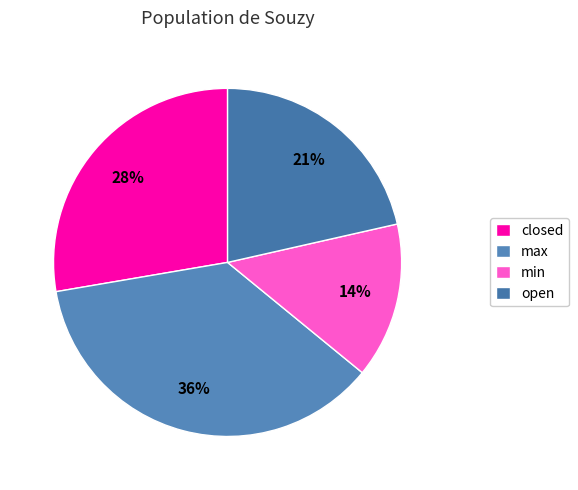

What percentage is the min slice, to the nearest percent?

14%